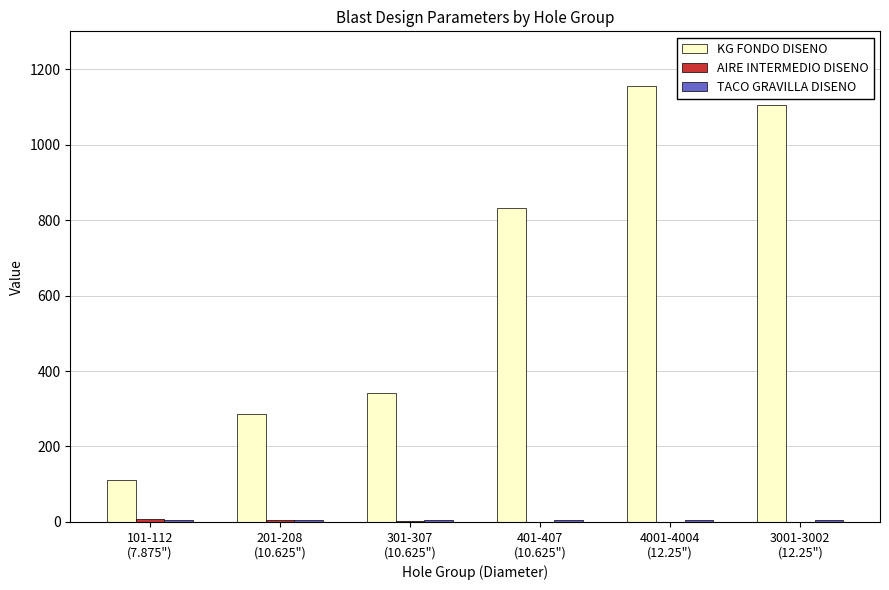

How many categories are shown in the chart?

6